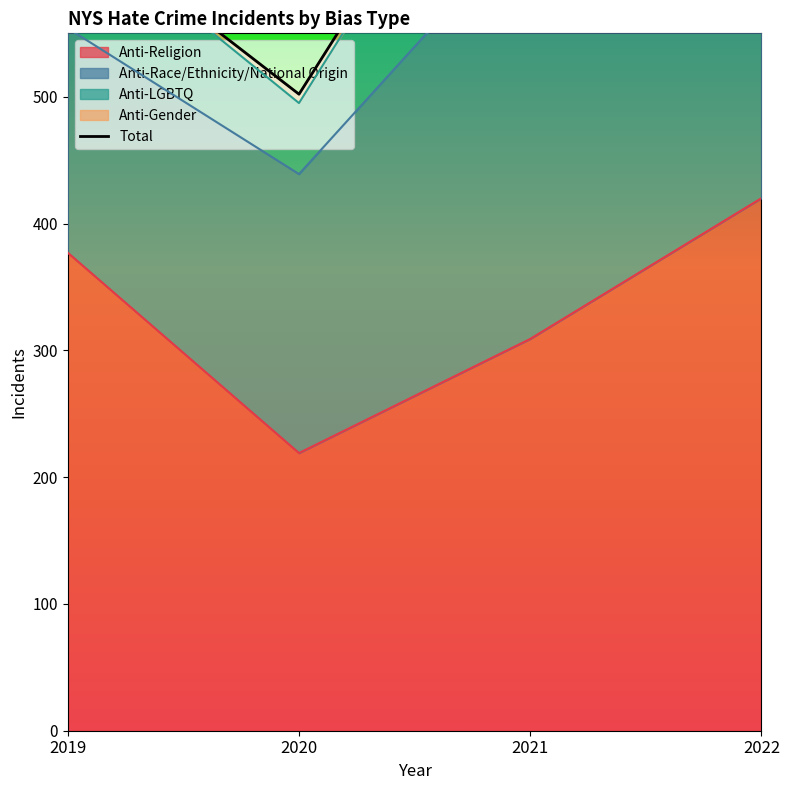

How many points are lower than both their immediate neighbors (excluding endpoints)?

1